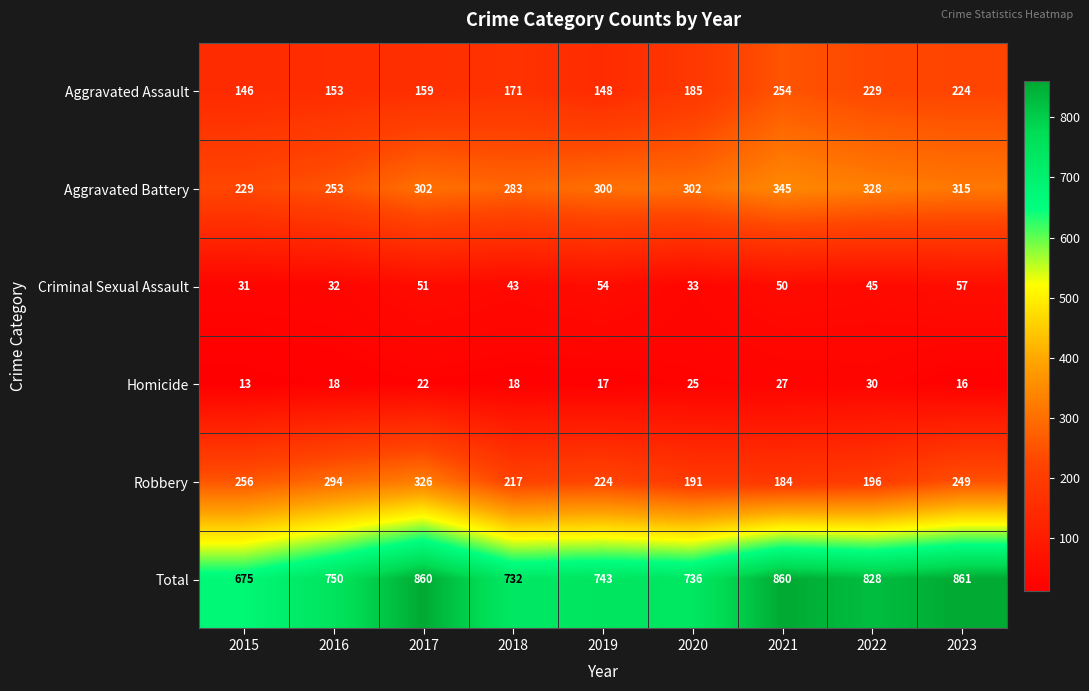

Which series has the largest range (max minus min)?

Total